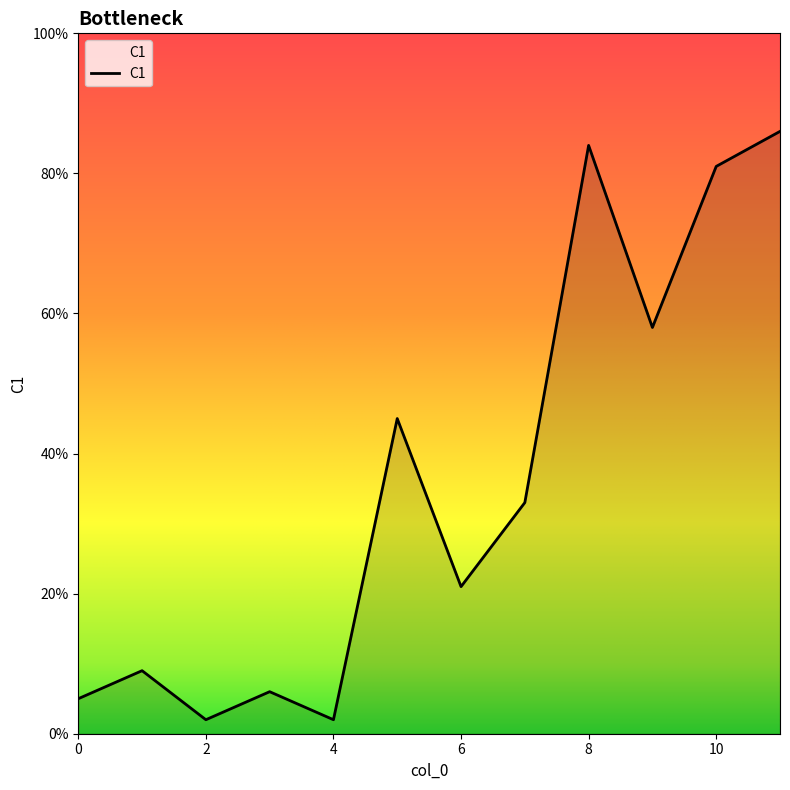

What is the difference between the maximum and minimum values?

84